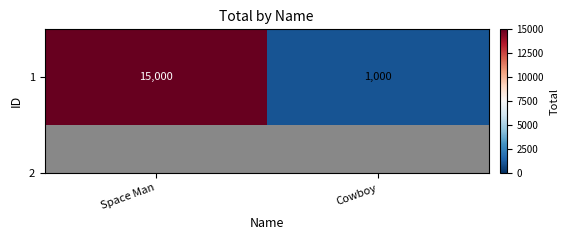

Approximately how many times larger is the value at Cowboy compared to Space Man?

0.1